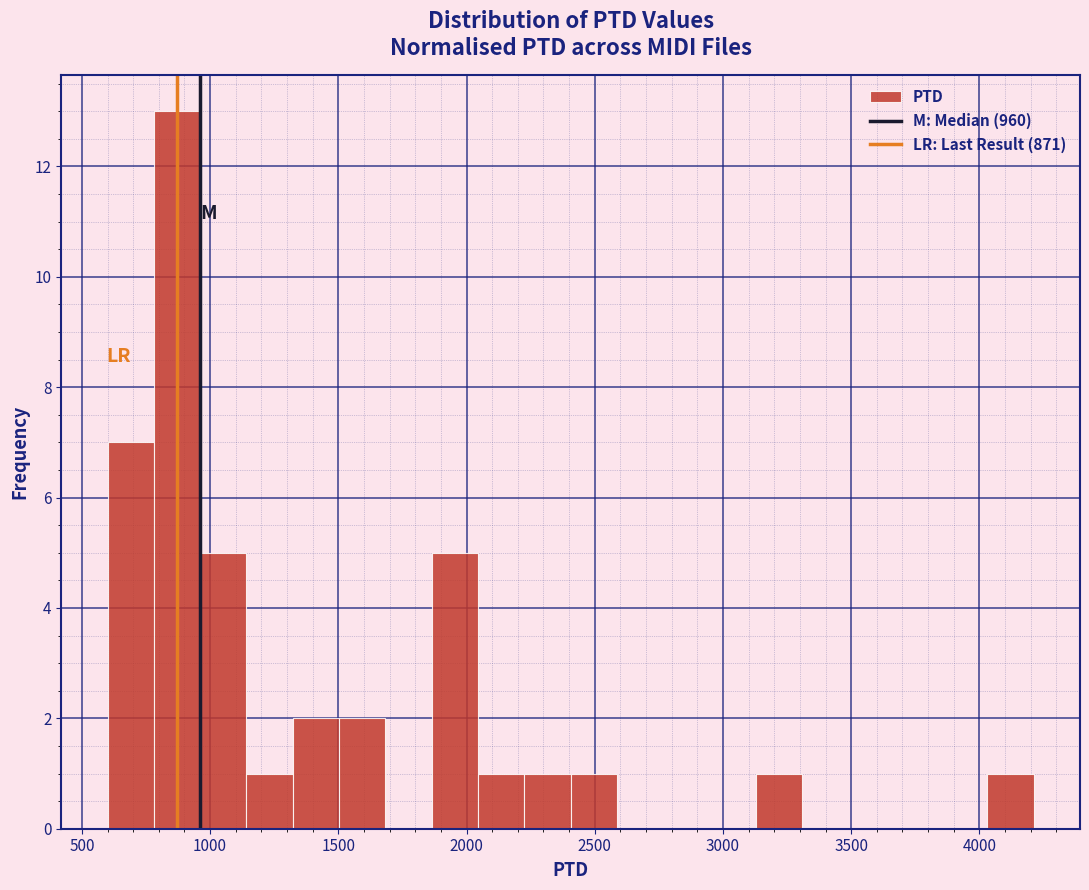

Read against the x-axis, roughly where is the centre of the tallest bar?

850